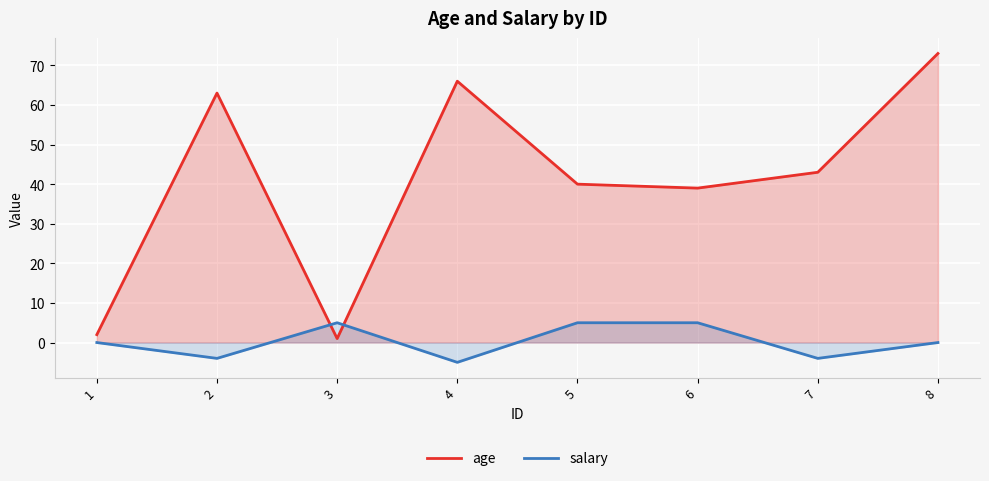

List the series in order of their overall mean, lowest first.

salary, age